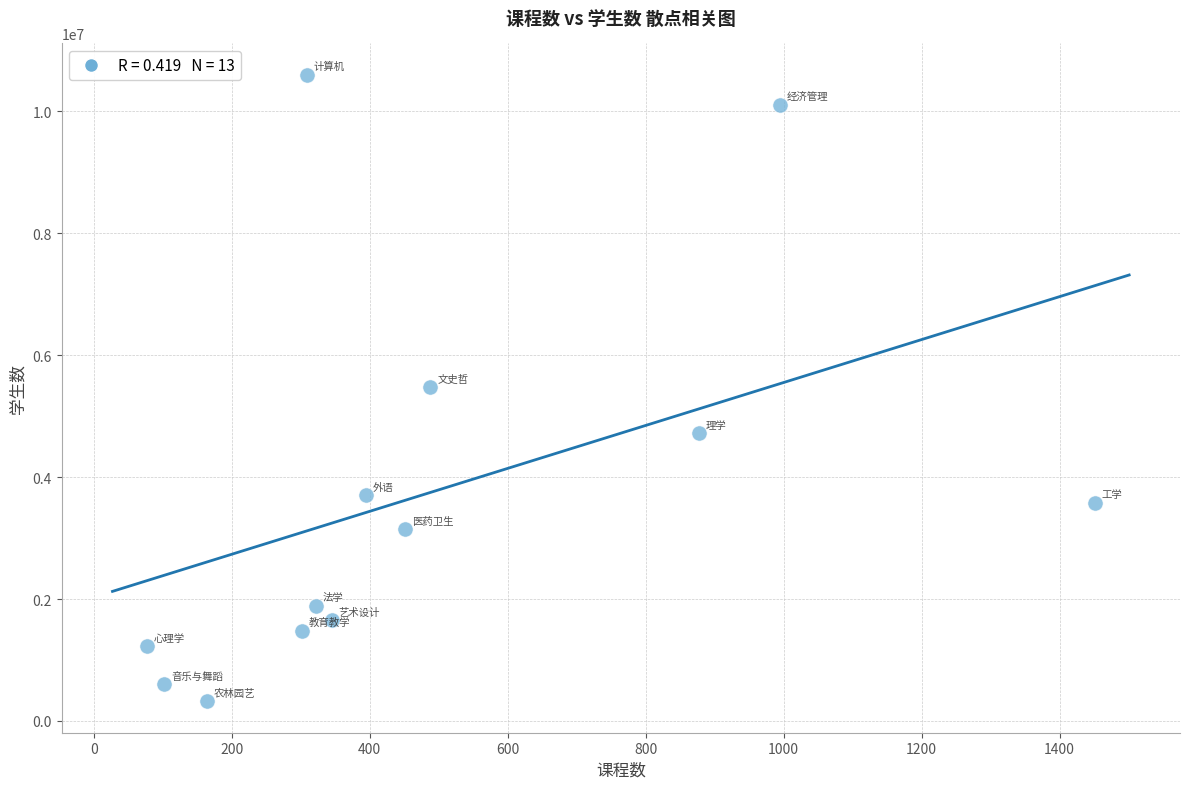

What is the range of Y values (max minus min)?

10281512